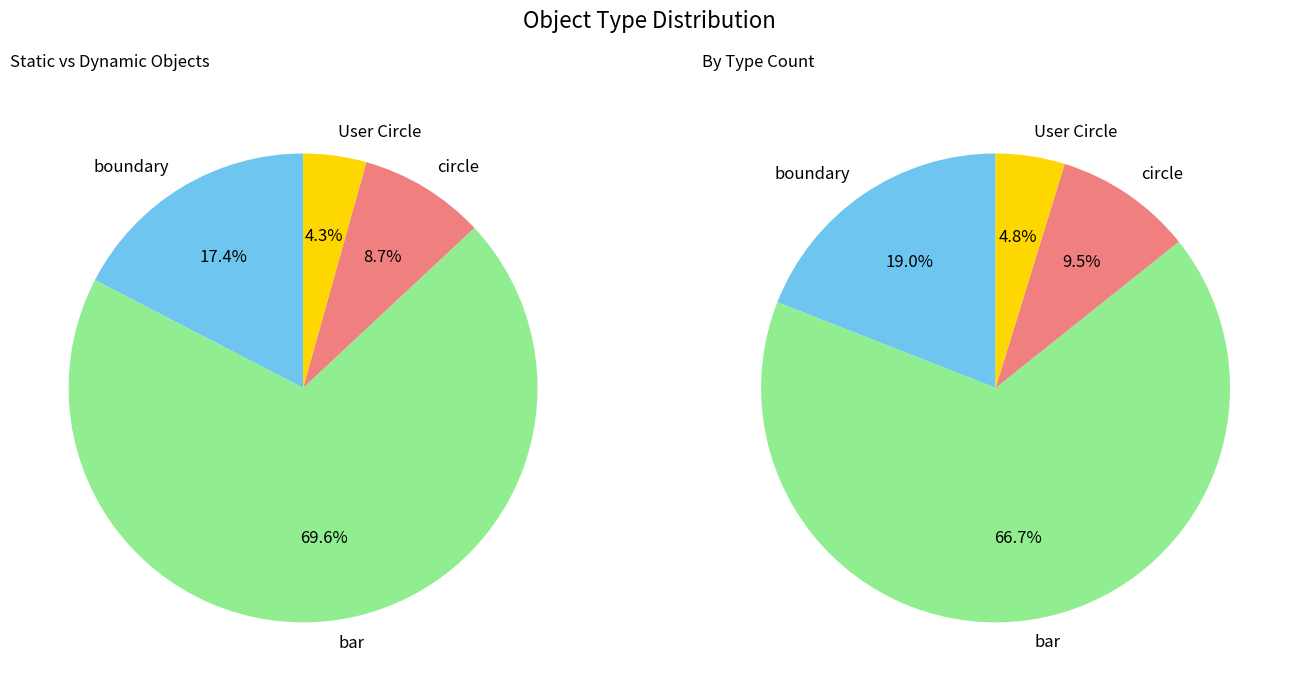

Which slice is the smallest?

User Circle